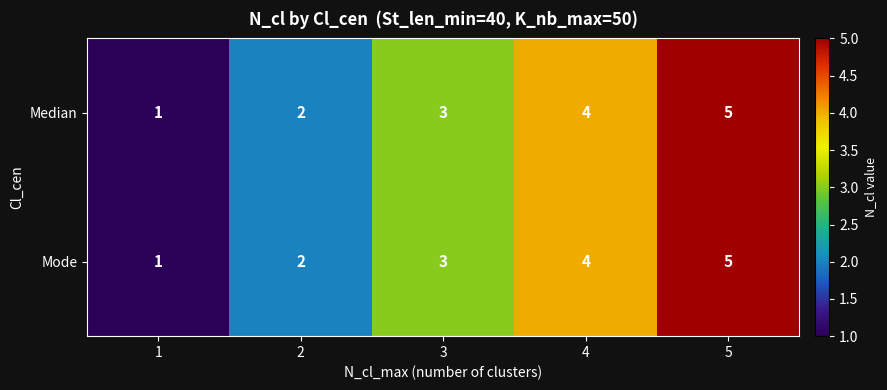

What is the difference between the maximum and minimum values in the Mode series?

4